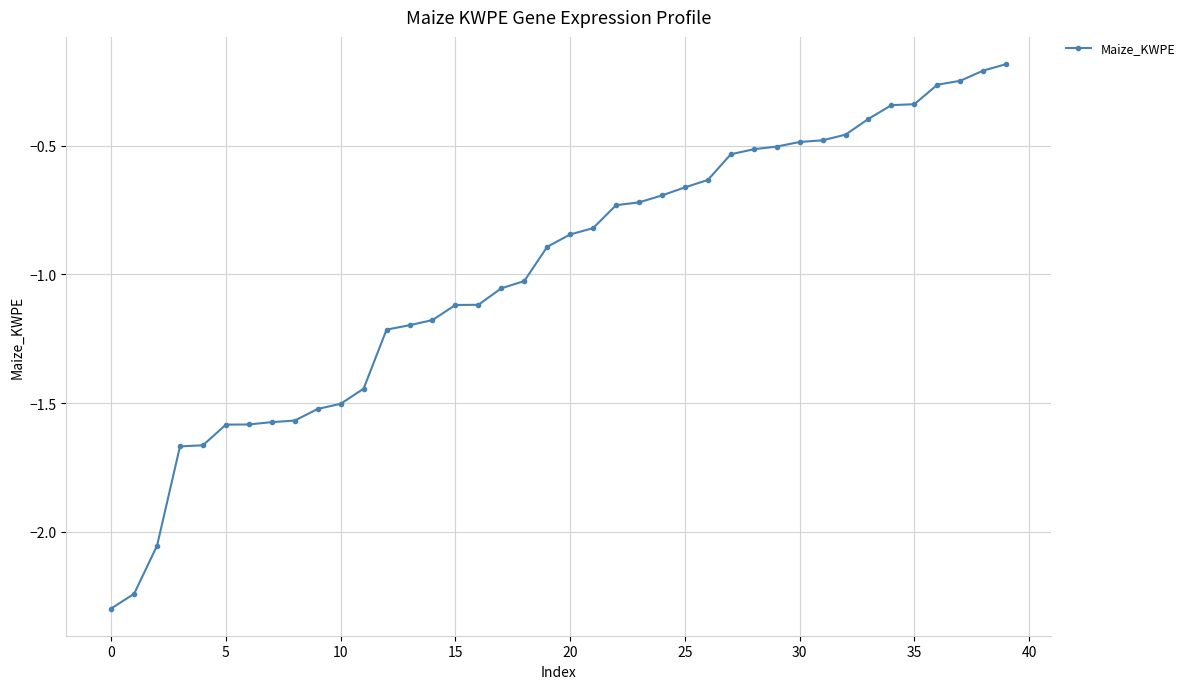

What is the minimum value shown in the chart?

-2.3